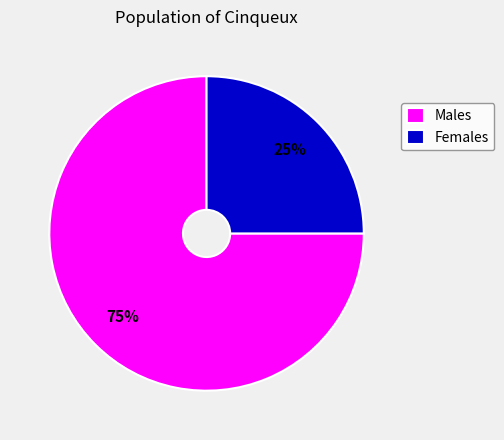

Is it true that Males is 75% of the pie?

True